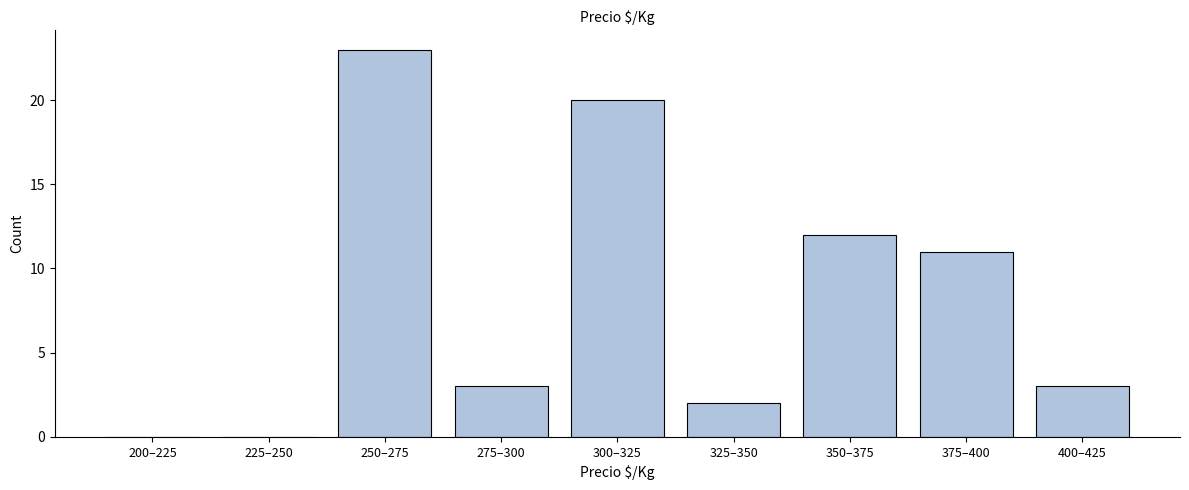

Reading left to right, what are all the values shown in this chart?

200–225=0	225–250=0	250–275=23	275–300=3	300–325=20	325–350=2	350–375=12	375–400=11	400–425=3